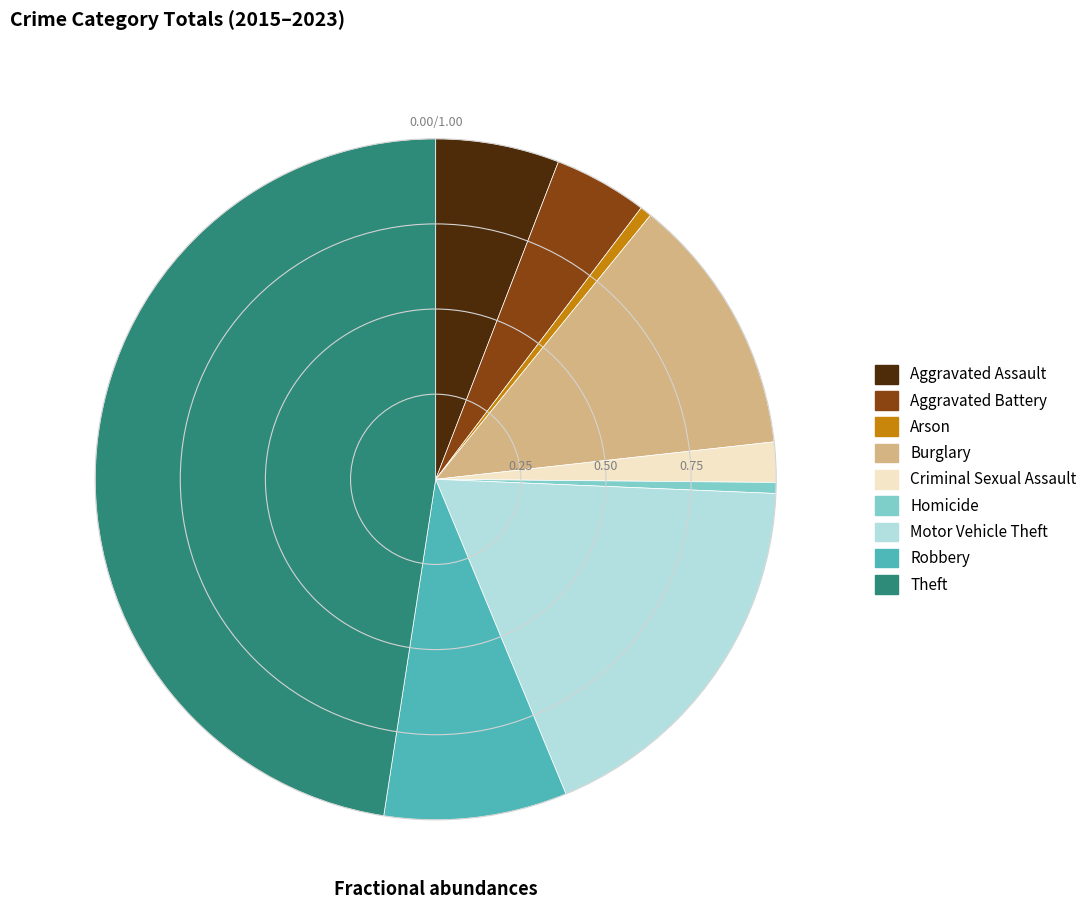

Between Homicide and Theft, which is larger?

Theft